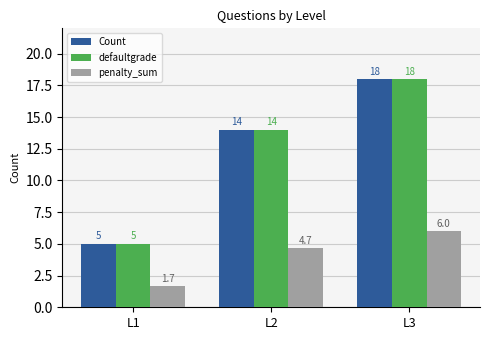

Reading left to right, extract all data points from this chart.

Count: 5.0	14.0	18.0
defaultgrade: 5.0	14.0	18.0
penalty_sum: 1.7	4.7	6.0